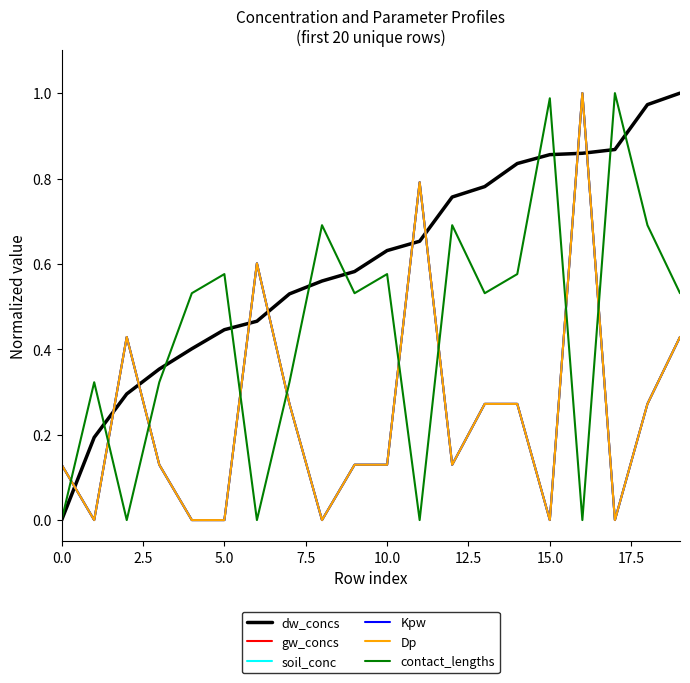

In Kpw, how many points are lower than both neighbors (excluding endpoints)?

5